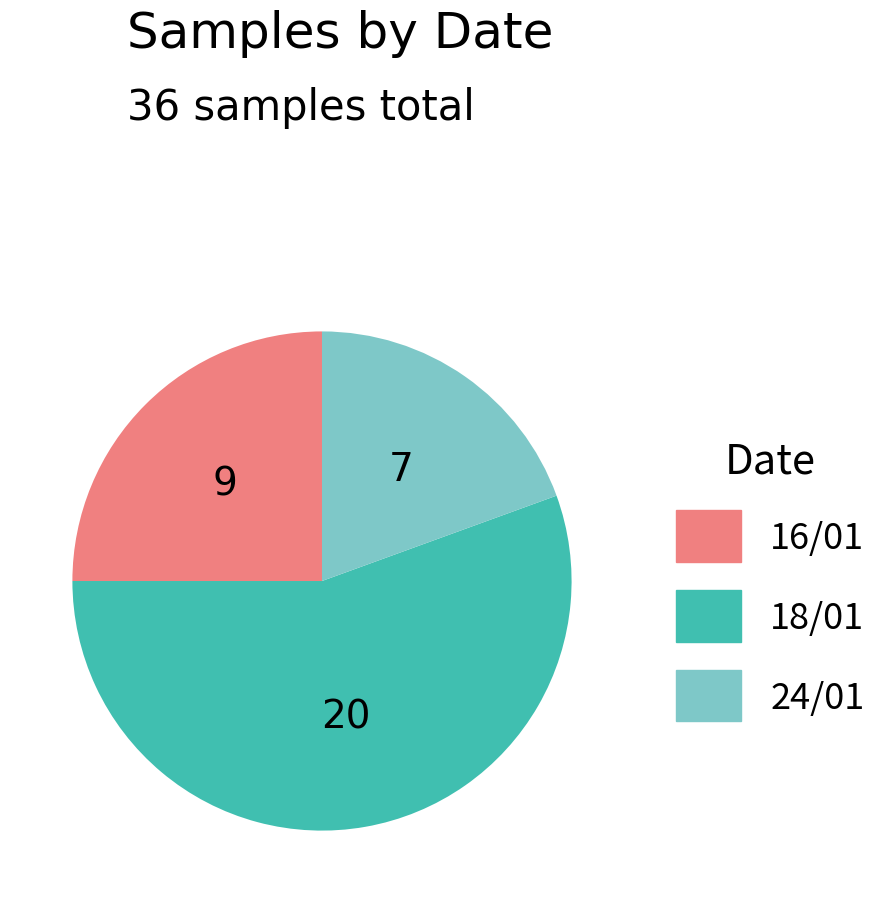

Which category accounts for the majority?

18/01